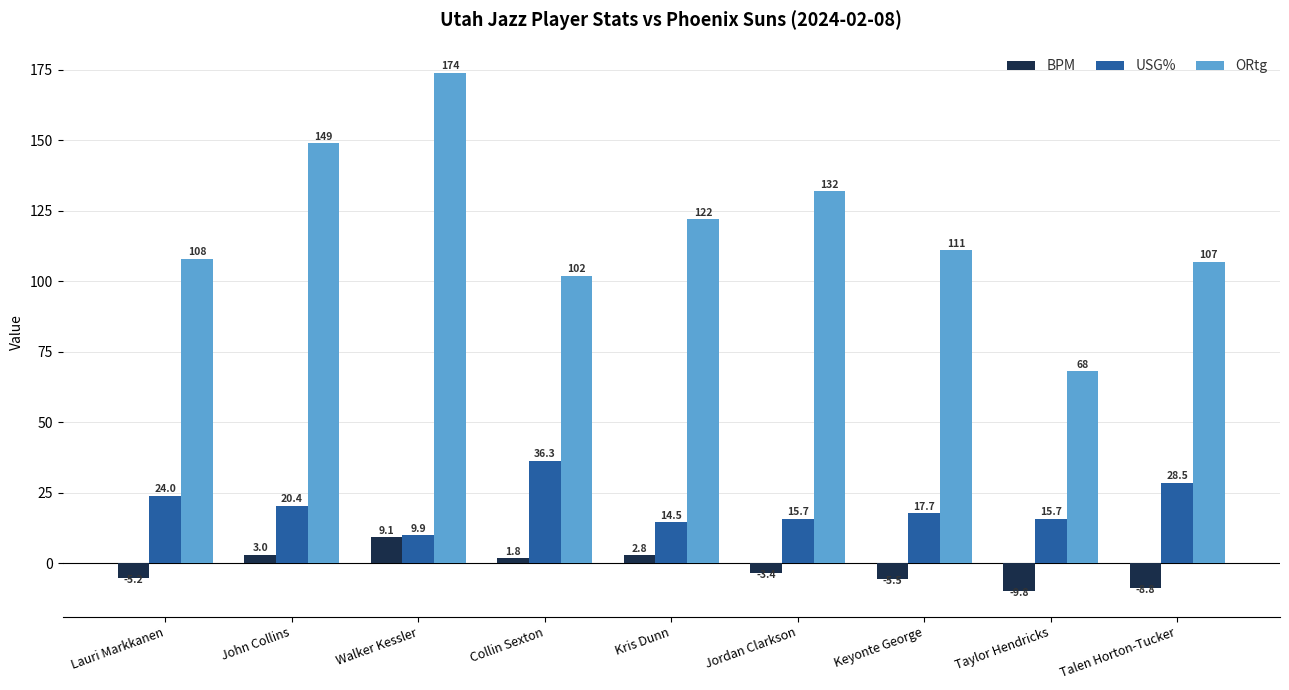

What is the sum of all USG% values?

182.7